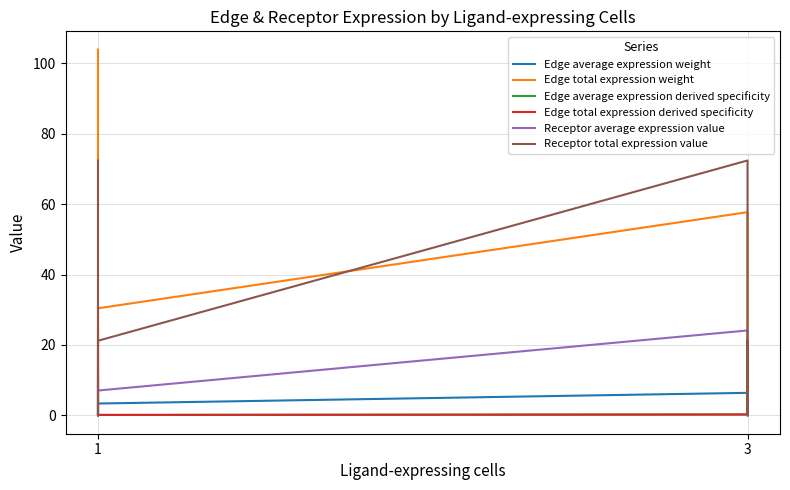

Which series has the largest total across all categories?

Edge total expression weight